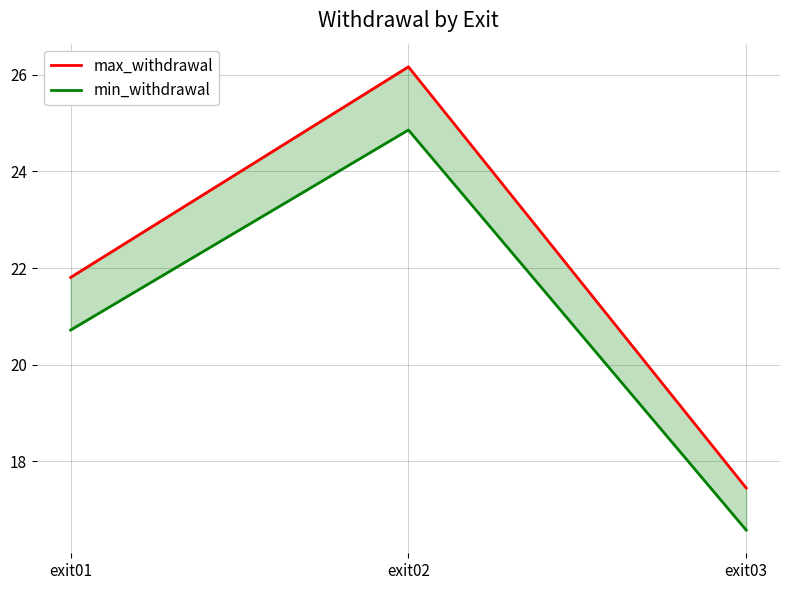

What is the total value across all series at exit03?

34.0